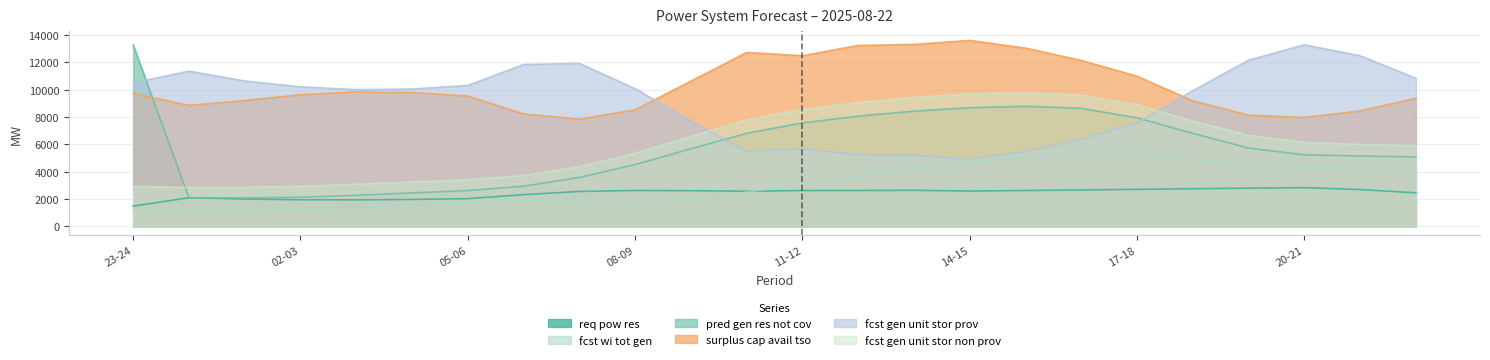

What is the difference between the second highest and minimum values in the pred_gen_res_not_cov series?

6715